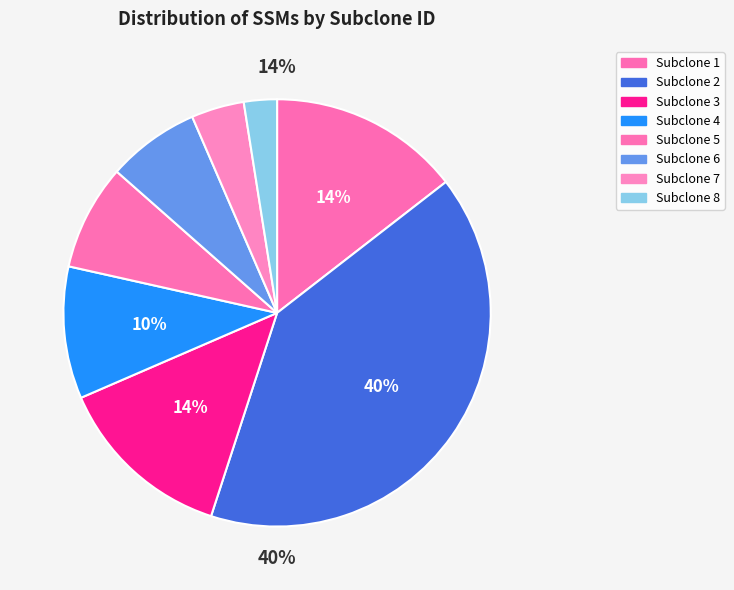

Does Subclone 5 account for over 50% of the chart?

No